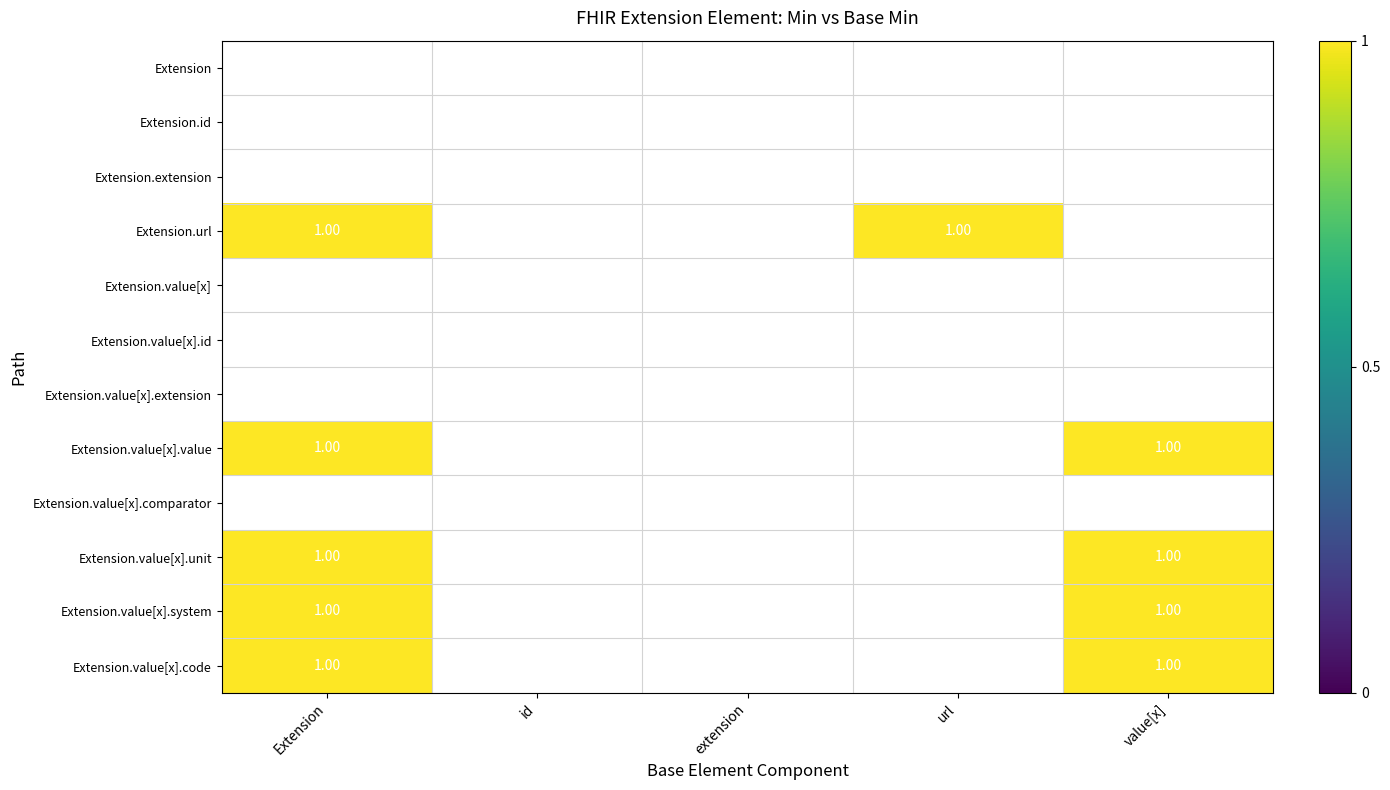

List the labels in order of Extension.id value, smallest first.

Extension, id, extension, url, value[x]